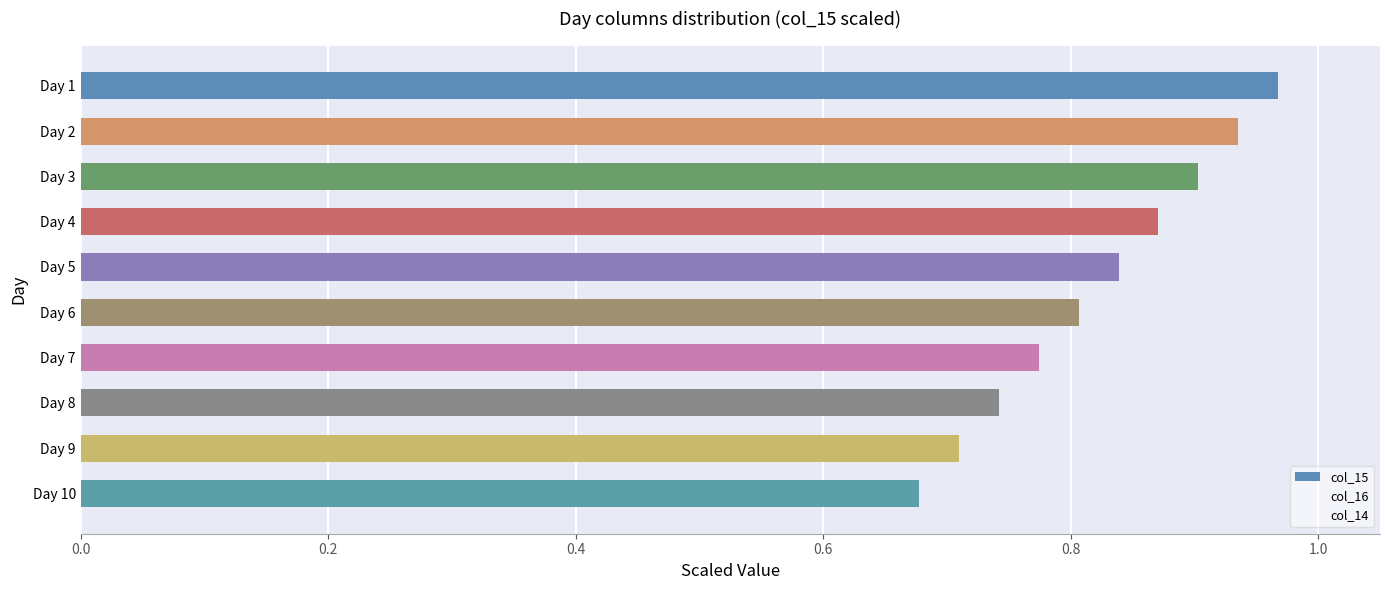

Does the chart contain any negative values?

No